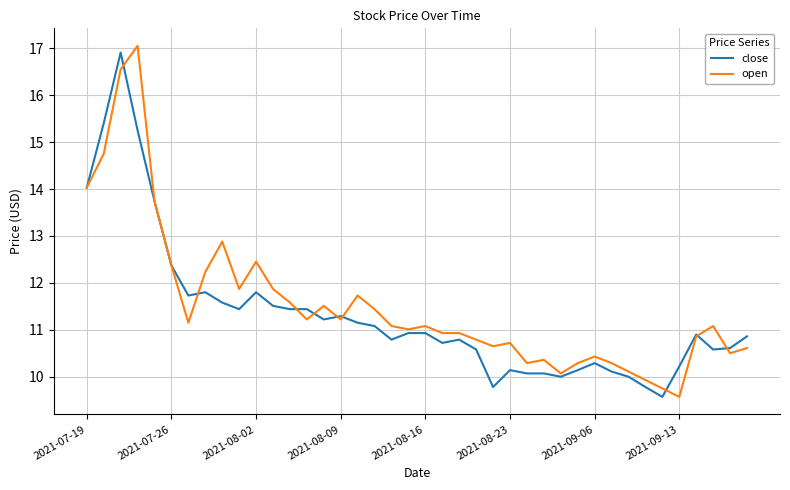

Which series has the largest range (max minus min)?

open